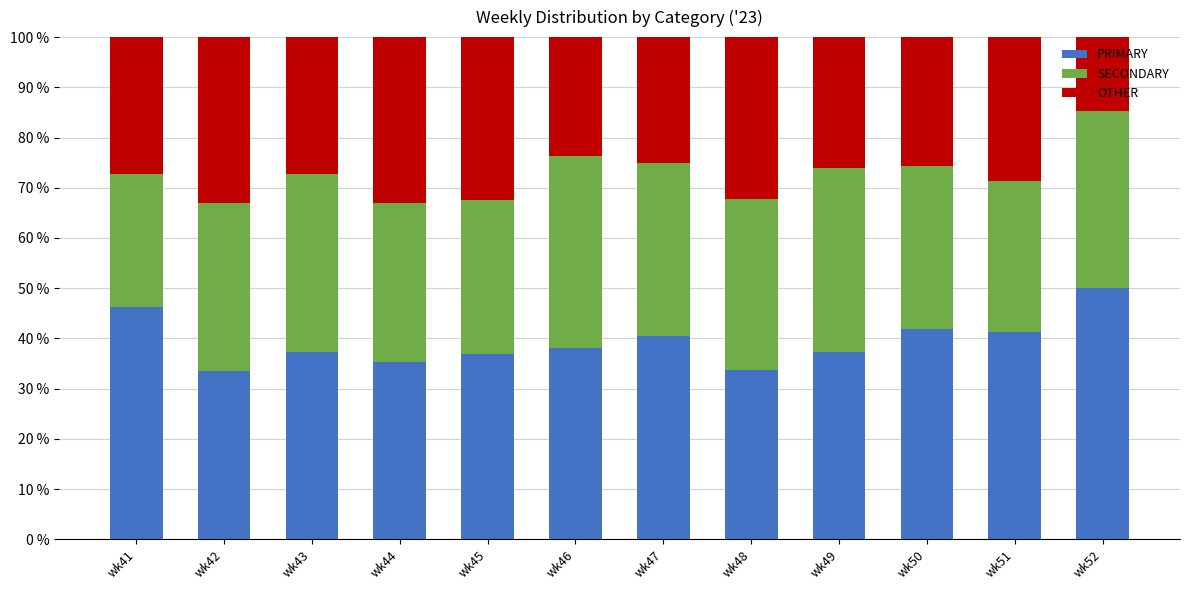

Which category has the highest value in the PRIMARY series?

wk52